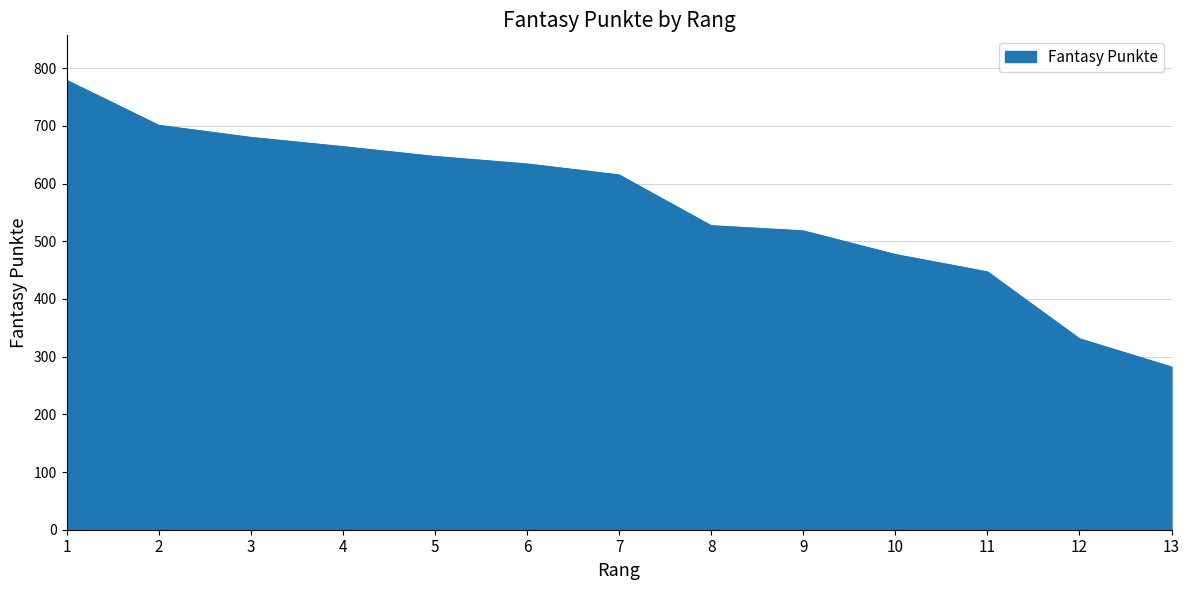

Reading left to right, list all the values displayed in this chart.

779	701	680	664	647	634	615	527	518	477	447	331	282